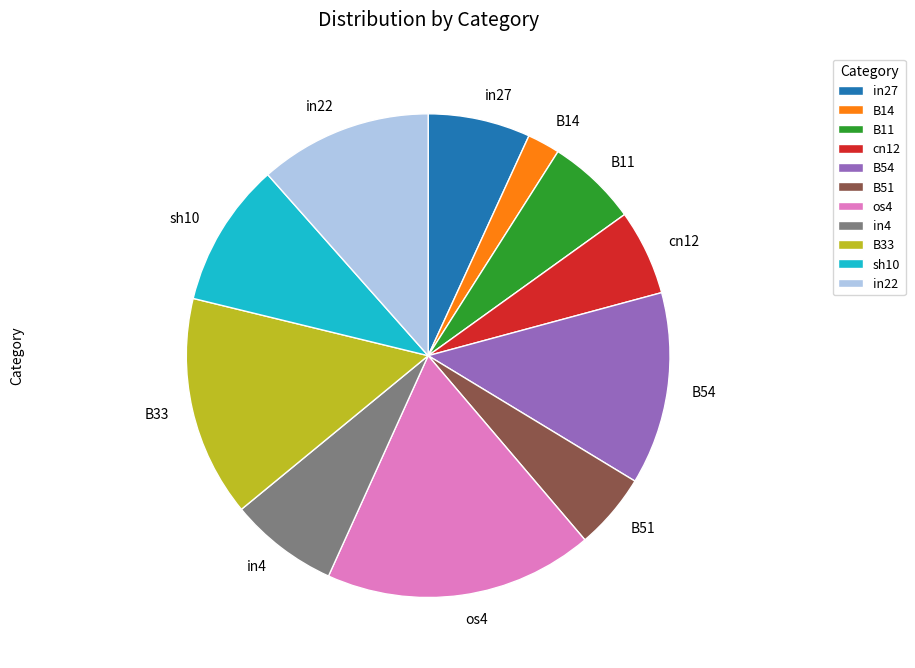

True or false: B11 accounts for 1% of the total.

False